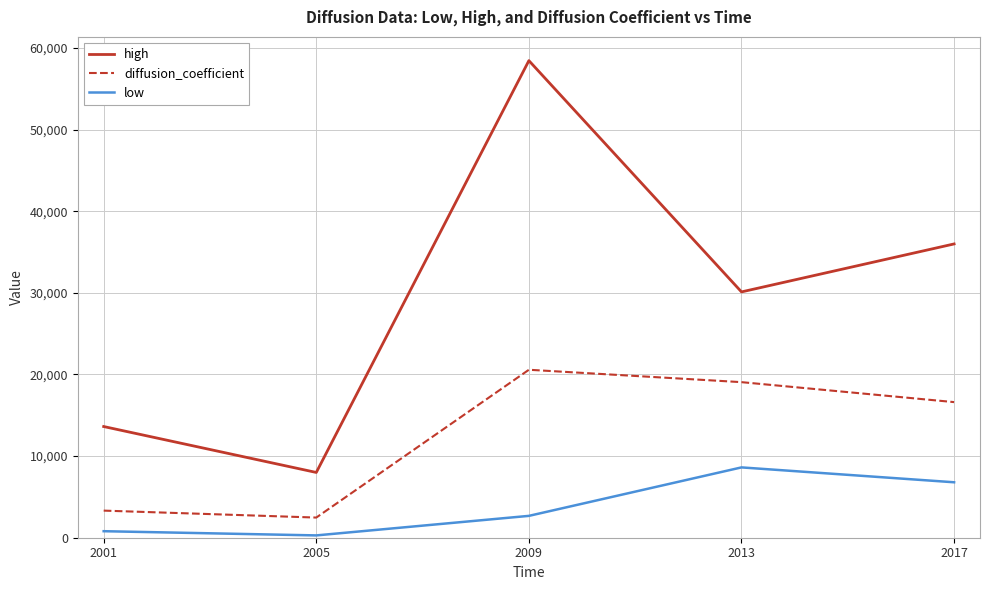

Which series has the largest range (max minus min)?

high